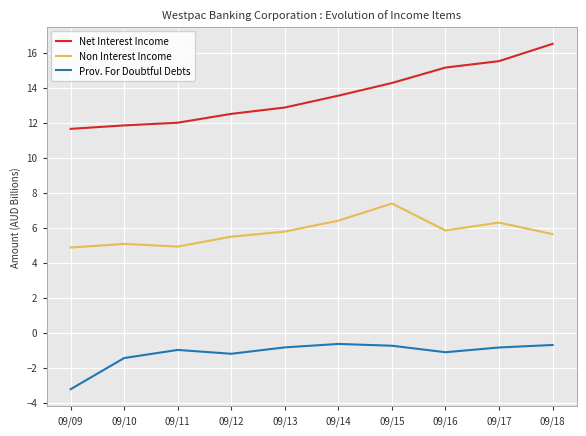

Rank the series by their maximum value, from highest to lowest.

Net Interest Income, Non Interest Income, Prov. For Doubtful Debts